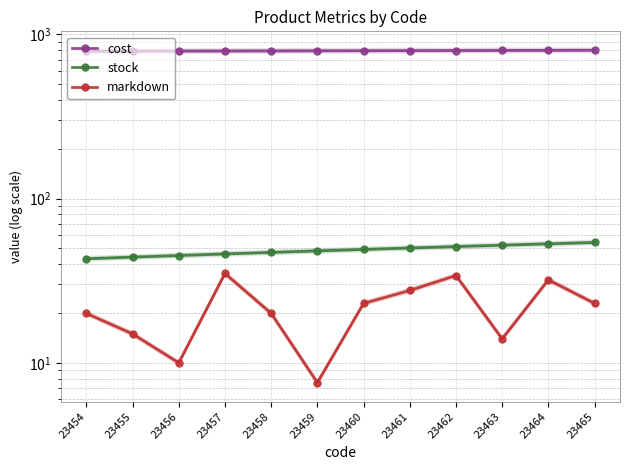

Which series has the largest total across all categories?

cost